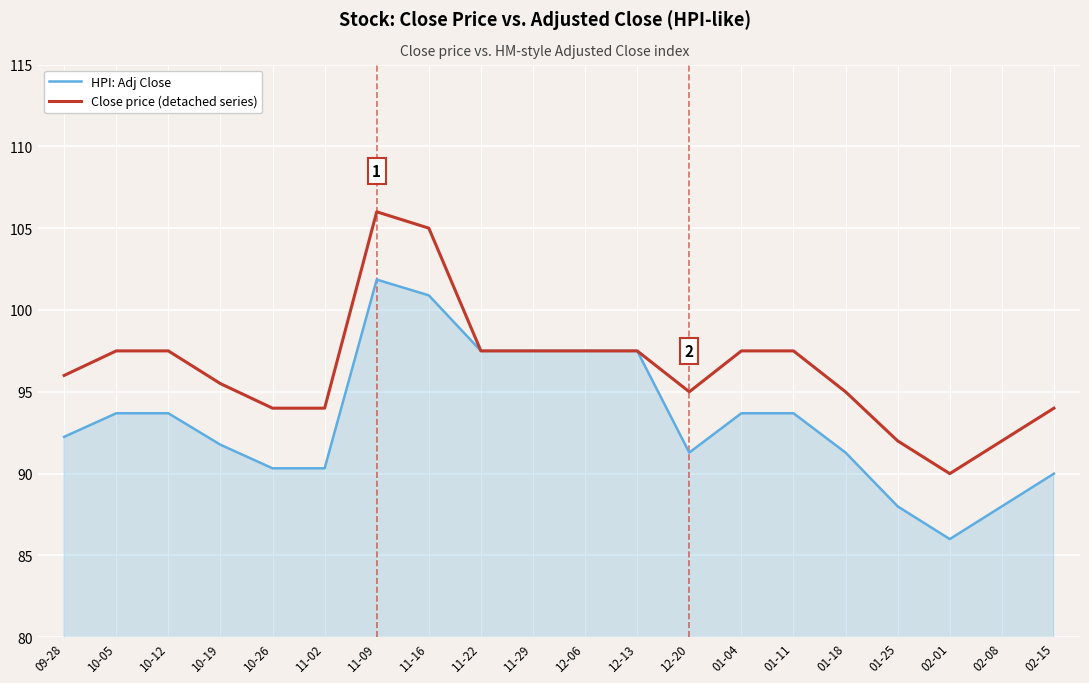

Reading left to right, what are all the values shown in this chart?

HPI: Adj Close: 92.2	93.7	93.7	91.8	90.3	90.3	101.9	100.9	97.5	97.5	97.5	97.5	91.3	93.7	93.7	91.3	88.0	86.0	88.0	90.0
Close price (detached series): 96.0	97.5	97.5	95.5	94.0	94.0	106.0	105.0	97.5	97.5	97.5	97.5	95.0	97.5	97.5	95.0	92.0	90.0	92.0	94.0